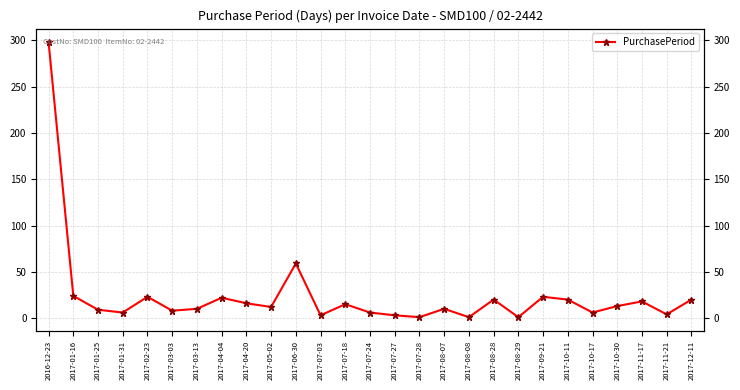

How many data points are above 12?

13